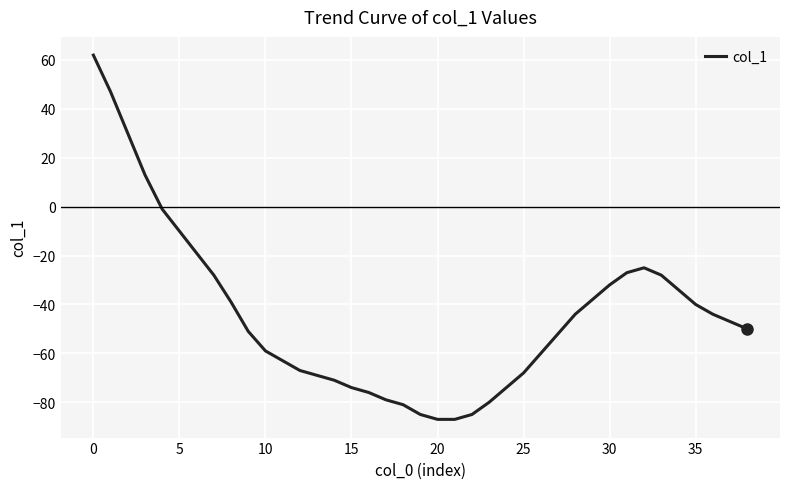

What is the difference between the maximum and minimum values?

149